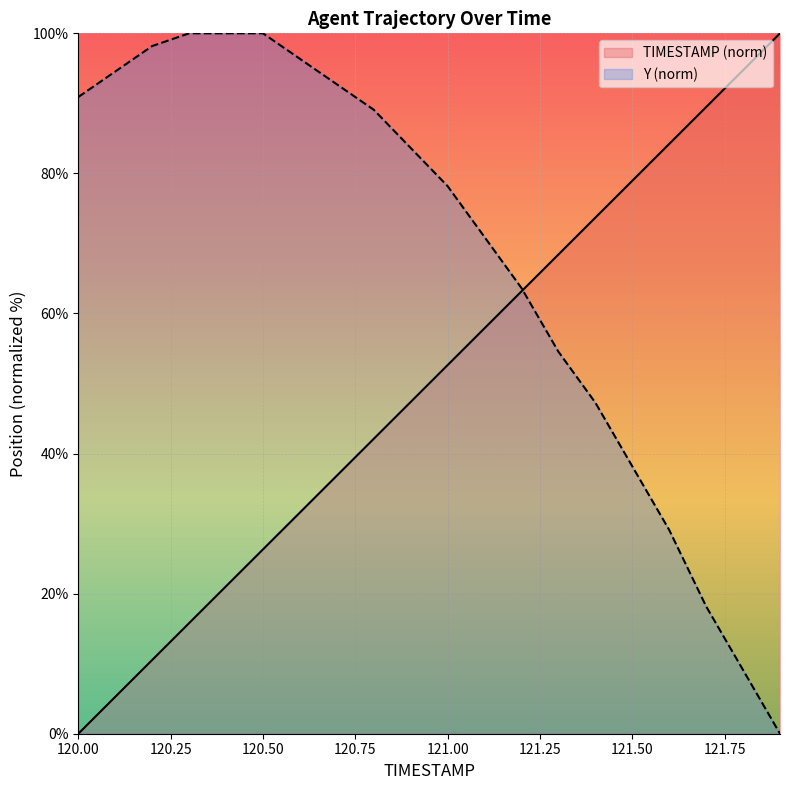

Rank the series by their average value, from lowest to highest.

TIMESTAMP (norm), Y (norm)